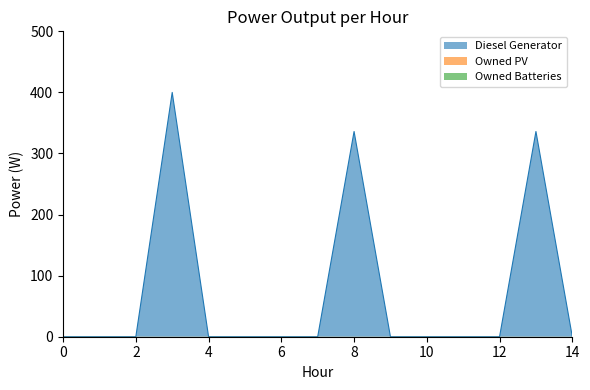

Is it true that Owned Batteries equals 0 at 3?

True